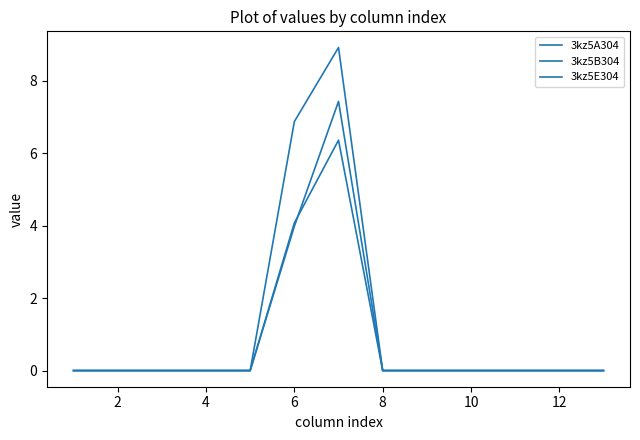

How many lines are shown in the chart?

3